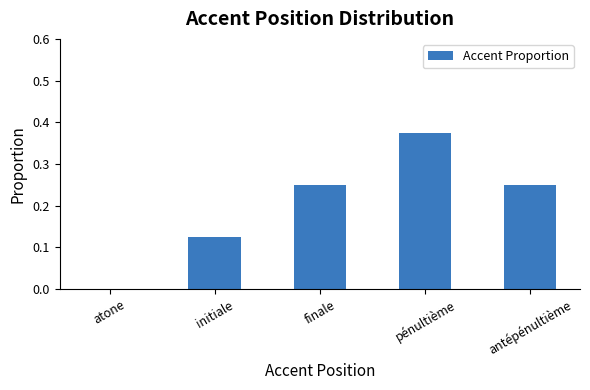

Where is the data nearest to the value 0?

atone